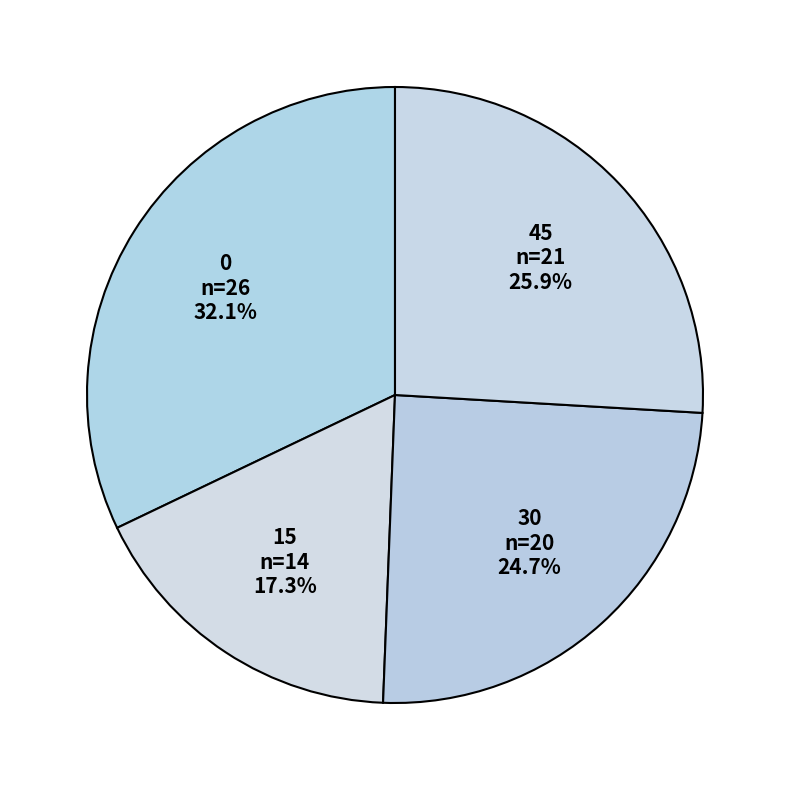

Rank the categories by value from lowest to highest.

15, 30, 45, 0